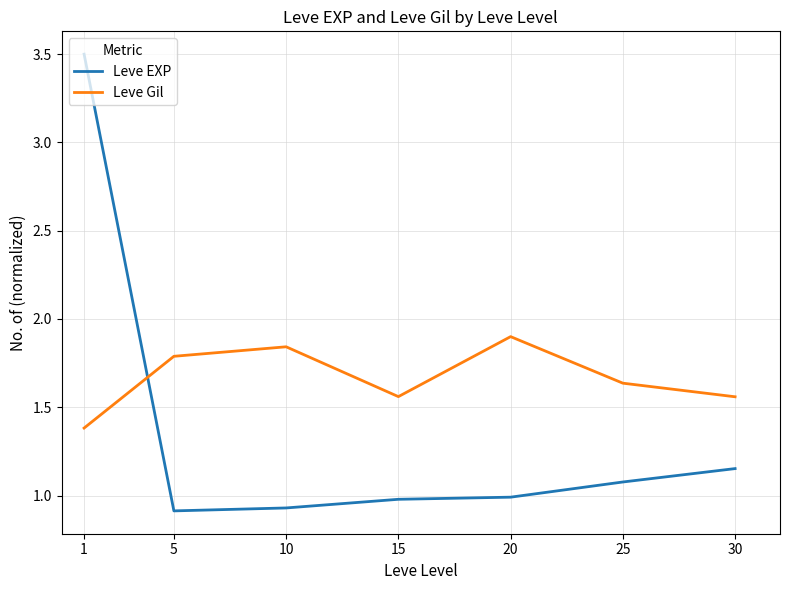

At 25, list the series in order from smallest to largest.

Leve EXP, Leve Gil